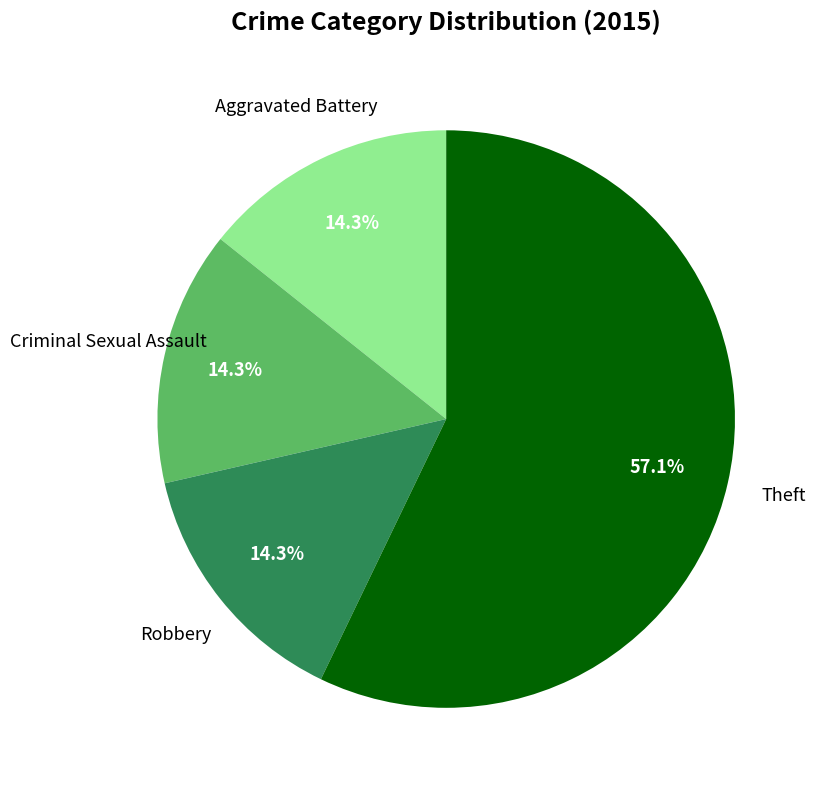

Is there any slice that represents more than half of the pie?

Yes